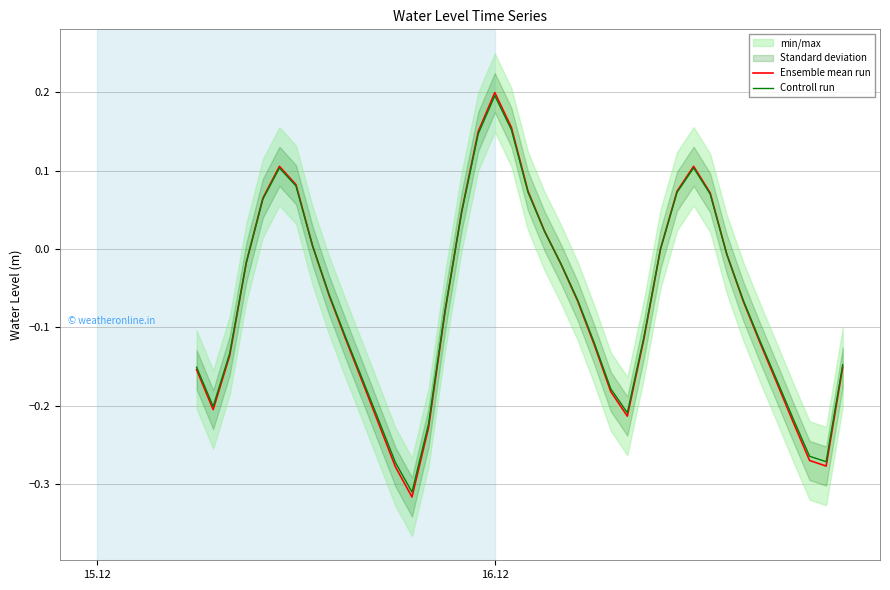

The value of Ensemble mean run at 19 is 0.0. True or false?

False